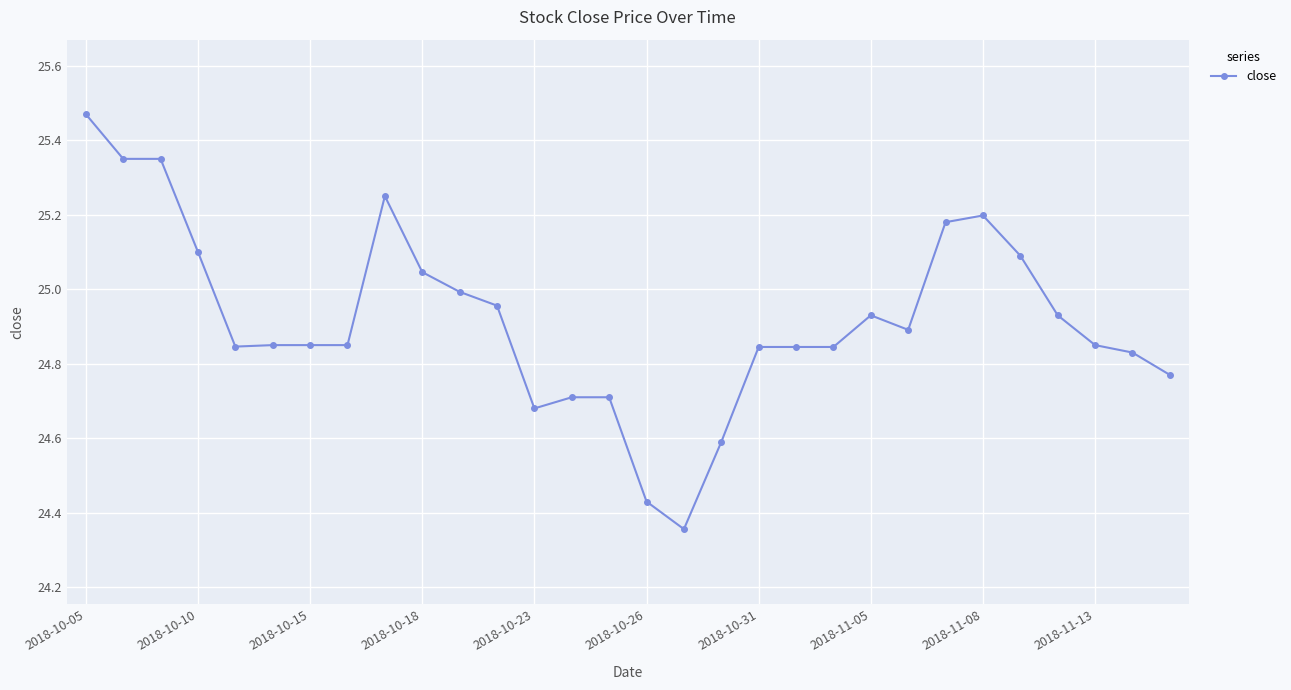

What is the sum of all values?

747.6